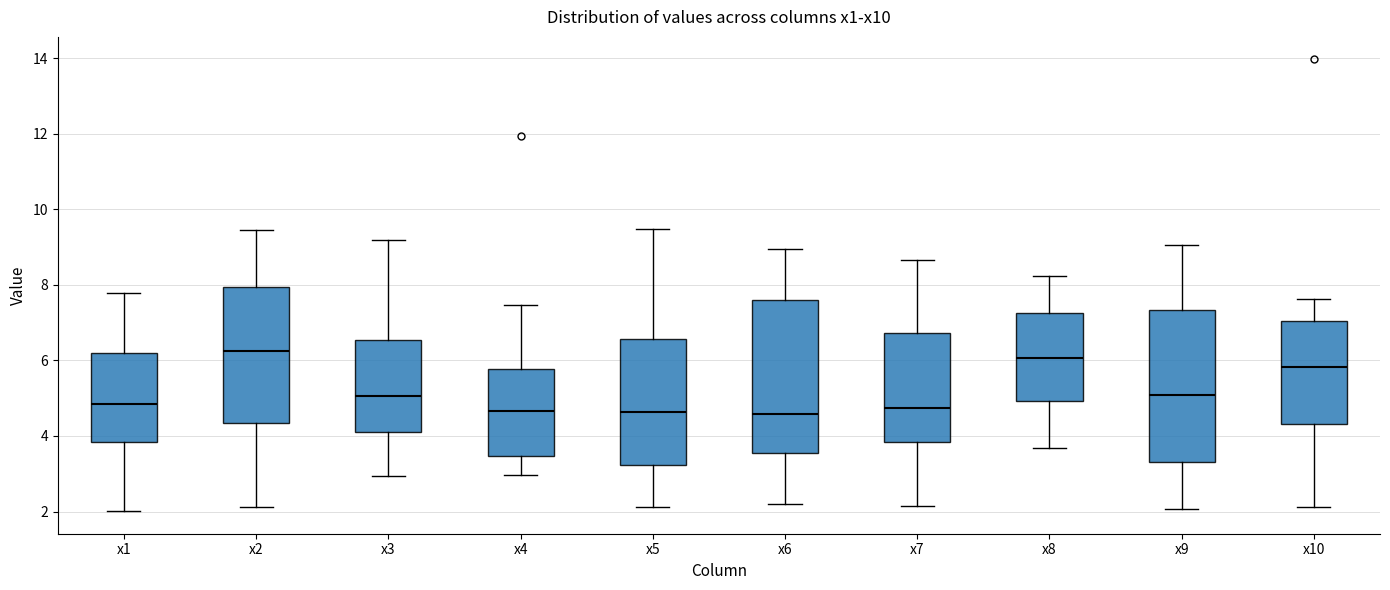

Reading left to right, transcribe this box plot: for each box, give where its median line is, the range the box spans, and where its two whiskers end, as read against the y-axis. The values are not printed on the chart, so give them approximately, as read against the axis.

x1: median 4.8, box 3.8 to 6.2, whiskers 2.0 to 7.8
x2: median 6.2, box 4.4 to 8.0, whiskers 2.2 to 9.4
x3: median 5.0, box 4.2 to 6.6, whiskers 3.0 to 9.2
x4: median 4.6, box 3.4 to 5.8, whiskers 3.0 to 7.4
x5: median 4.6, box 3.2 to 6.6, whiskers 2.2 to 9.4
x6: median 4.6, box 3.6 to 7.6, whiskers 2.2 to 9.0
x7: median 4.8, box 3.8 to 6.8, whiskers 2.2 to 8.6
x8: median 6.0, box 5.0 to 7.2, whiskers 3.6 to 8.2
x9: median 5.0, box 3.4 to 7.4, whiskers 2.0 to 9.0
x10: median 5.8, box 4.4 to 7.0, whiskers 2.2 to 7.6